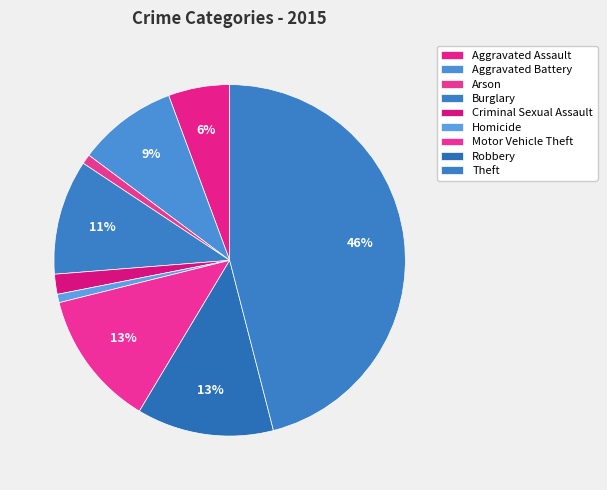

To the nearest percent, what is the difference between the Aggravated Assault and Motor Vehicle Theft slice percentages?

7%